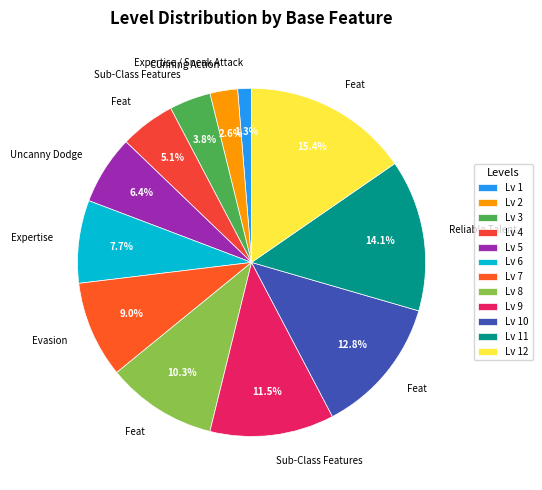

How many segments does this pie chart have?

12